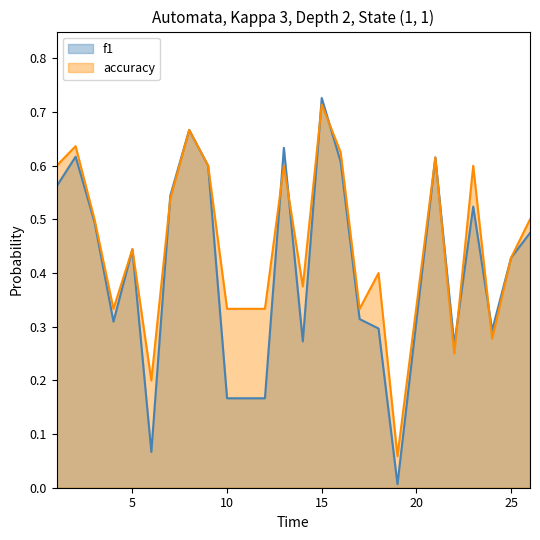

Which series has the largest range (max minus min)?

f1